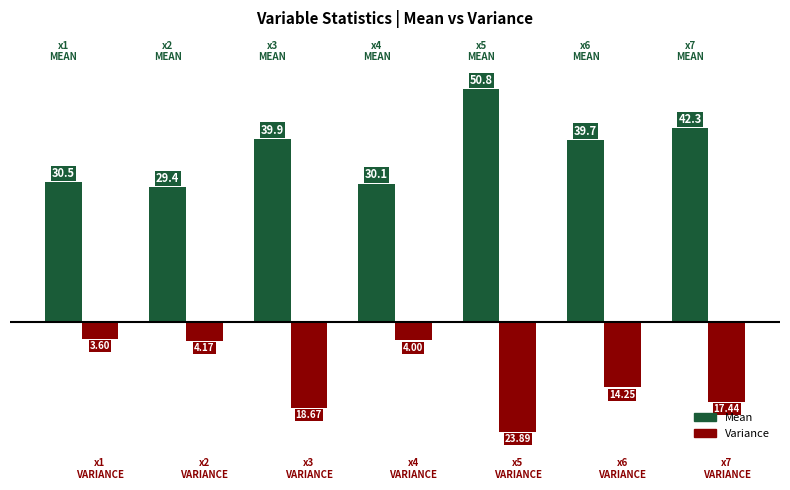

What is the value of the Mean bar at the 1st from the left?

30.5